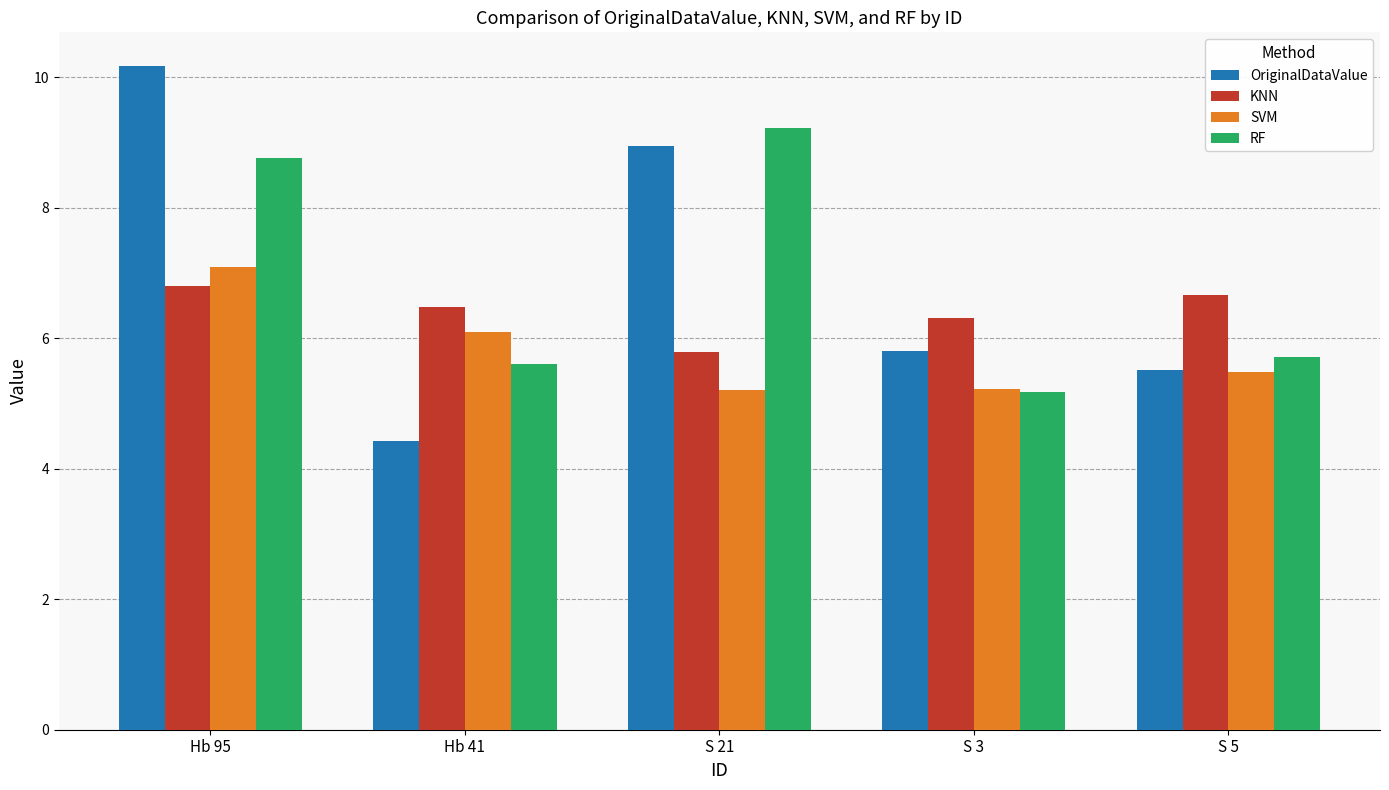

Is it true that RF equals 5.6 at Hb 41?

True